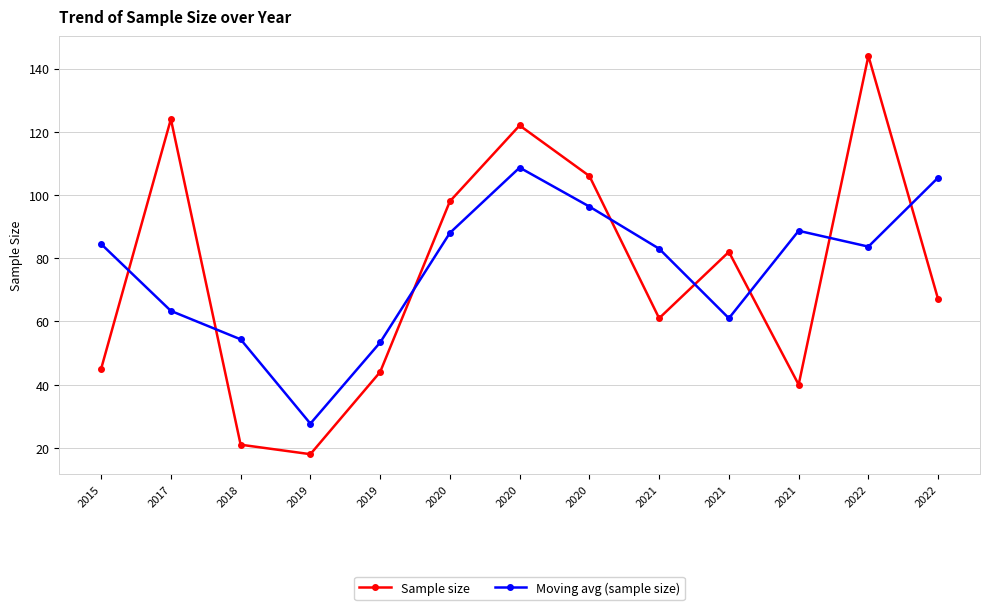

Reading left to right, list all the values displayed in this chart.

Sample size: 45.0	124.0	21.0	18.0	44.0	98.0	122.0	106.0	61.0	82.0	40.0	144.0	67.0
Moving avg (sample size): 84.5	63.3	54.3	27.7	53.3	88.0	108.7	96.3	83.0	61.0	88.7	83.7	105.5